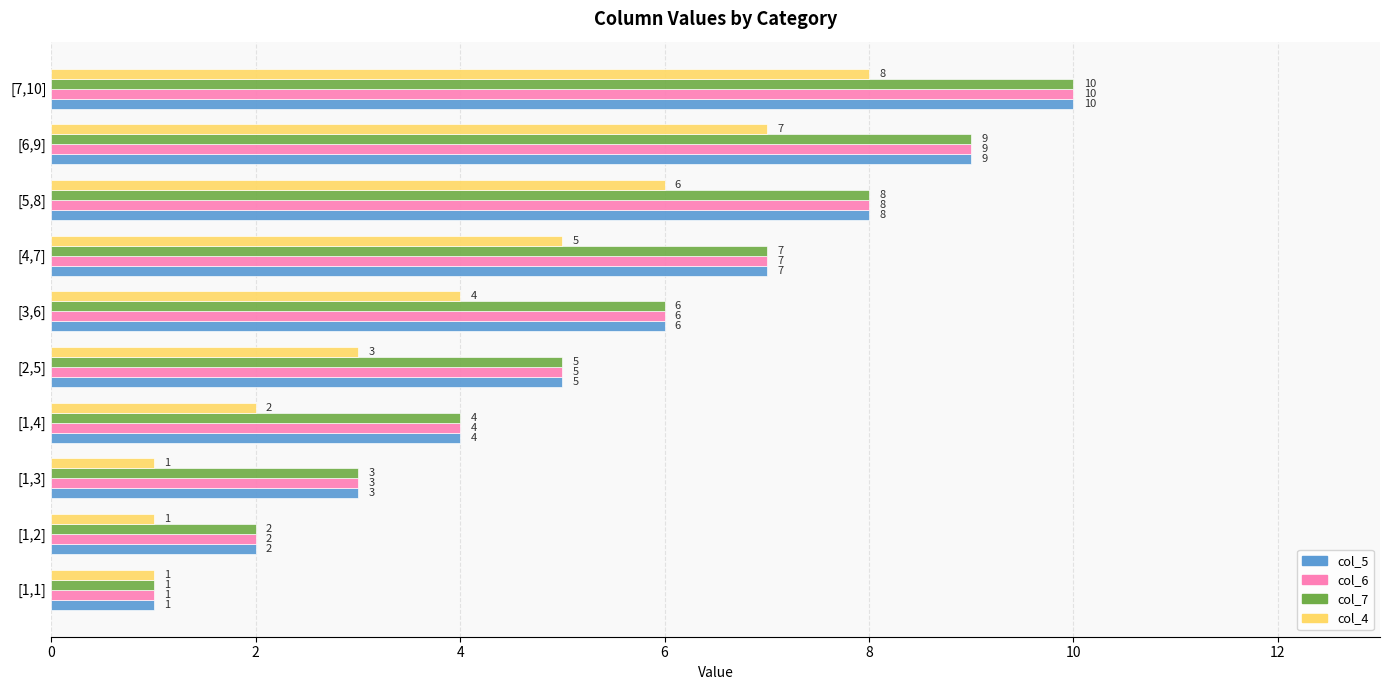

Count the col_7 values in the range 3 to 8.

6